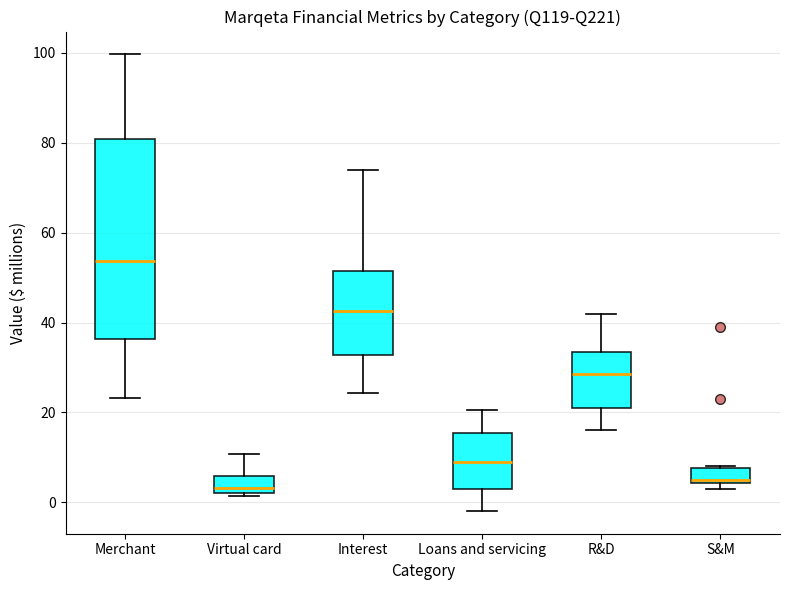

Comparing the boxes themselves (not the whiskers), which one is the tallest?

Merchant